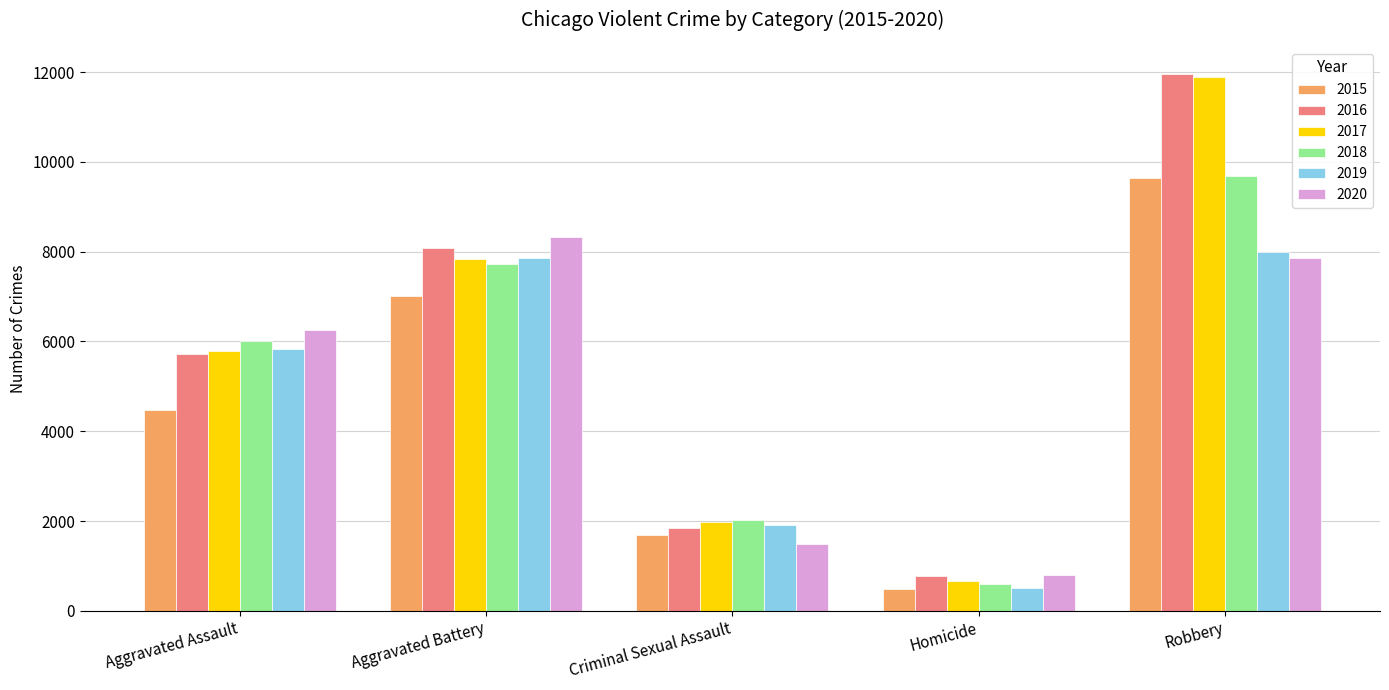

What are all the series names shown in the legend?

2015, 2016, 2017, 2018, 2019, 2020